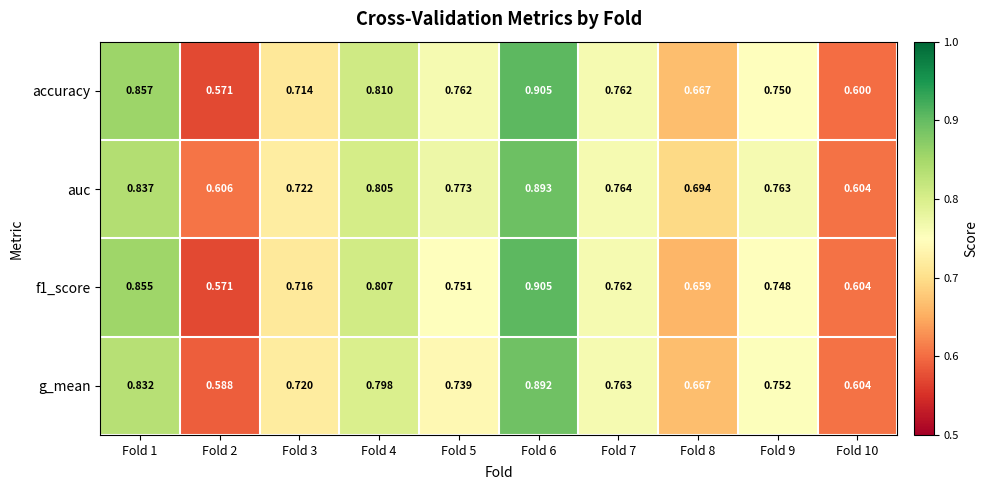

Which series has the largest total across all categories?

auc